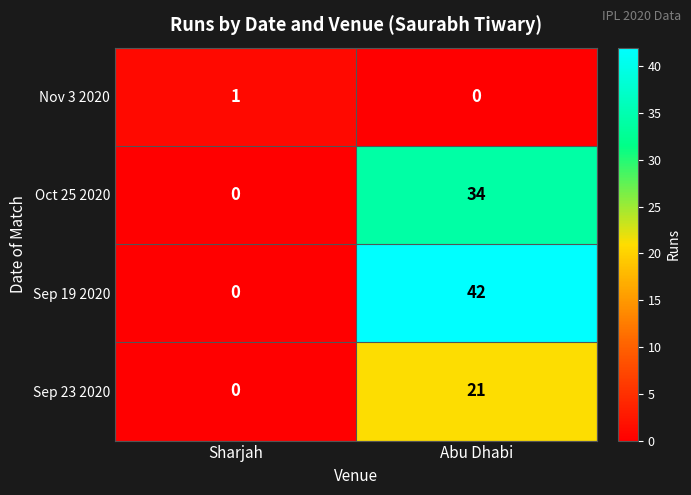

What is the difference between the Sep 23 2020 values at Abu Dhabi and Sharjah?

21